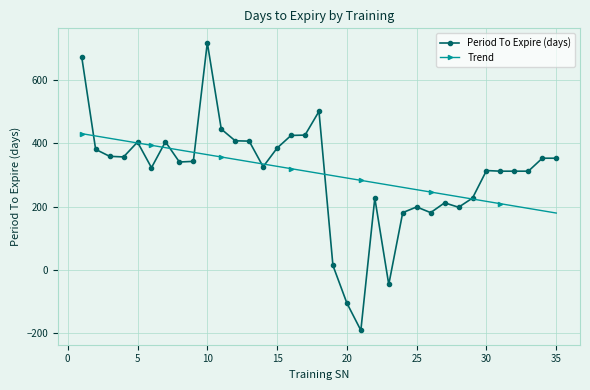

What is the difference between the maximum and minimum values in the Period To Expire (days) series?

909.0